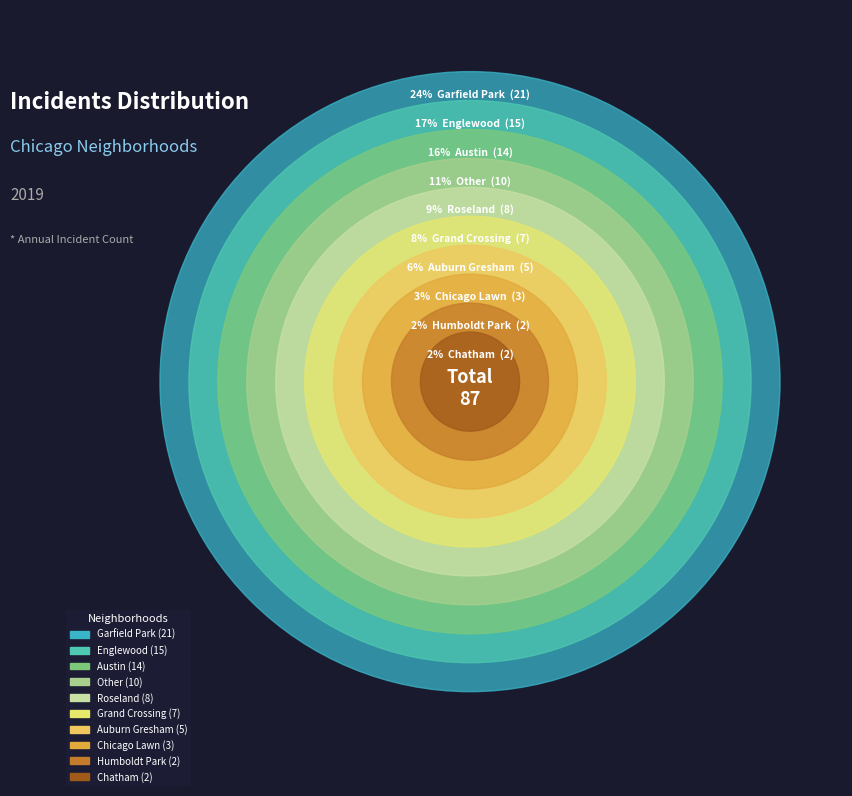

Approximately how many times larger is the value at Grand Crossing compared to Garfield Park?

0.3